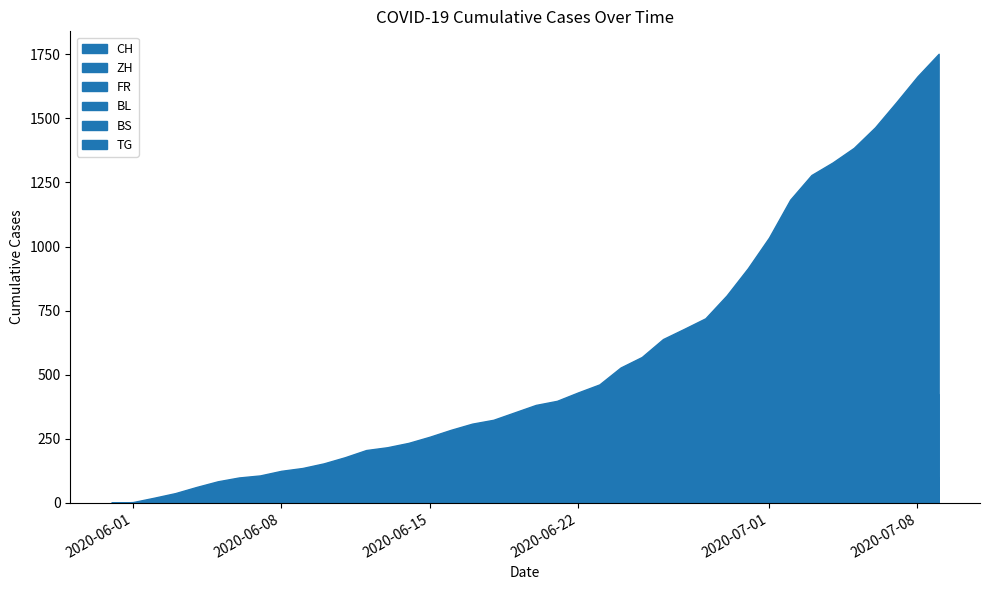

What is the maximum value for BS?

21